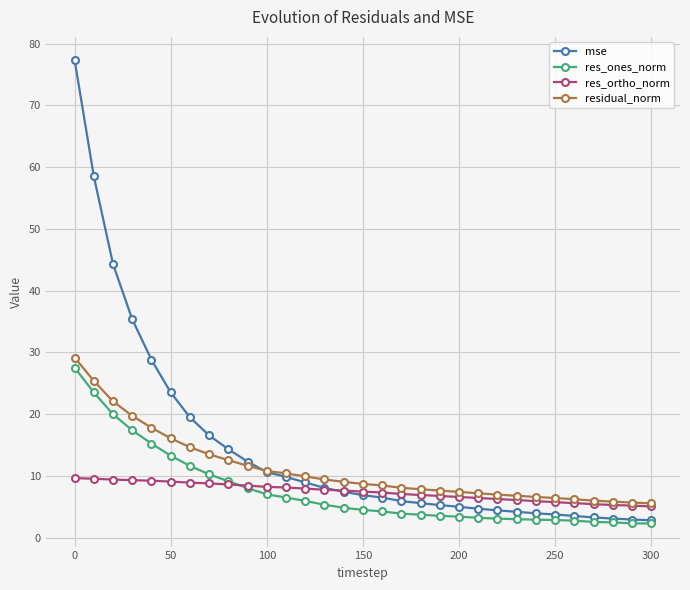

What is the value of the res_ortho_norm point at the 2nd from the left?

9.5